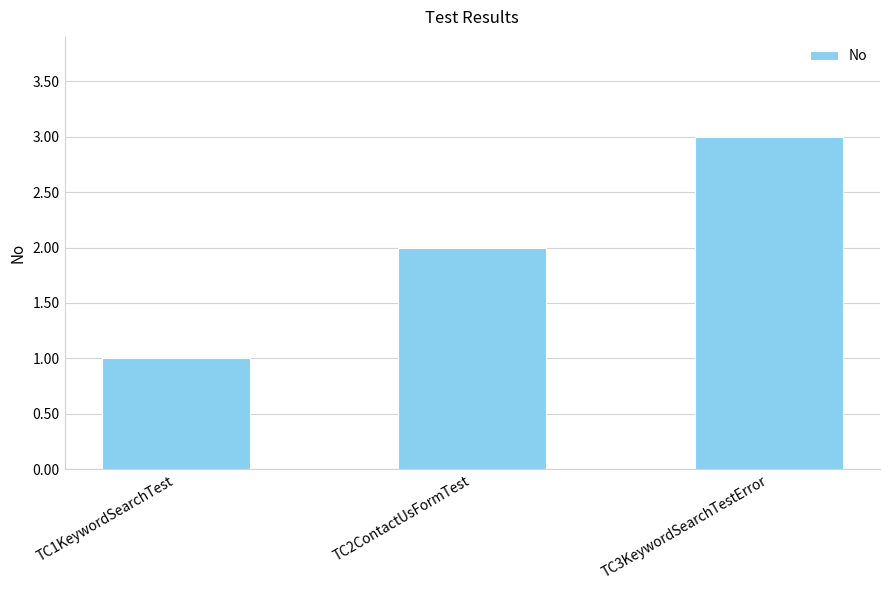

What is the label of the 2nd bar from the right?

TC2ContactUsFormTest